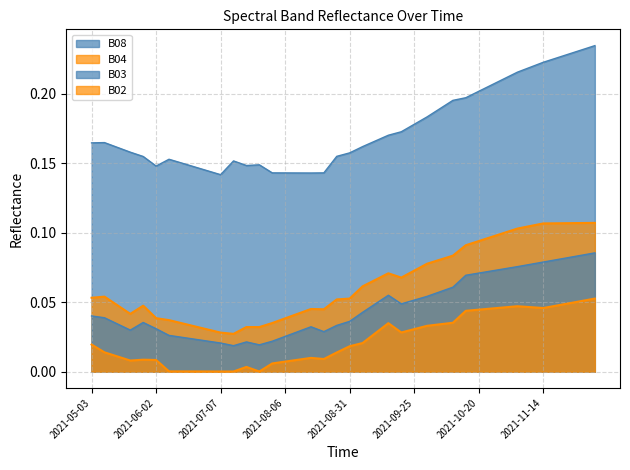

What is the difference between the highest and lowest values at 2021-08-11?

0.1